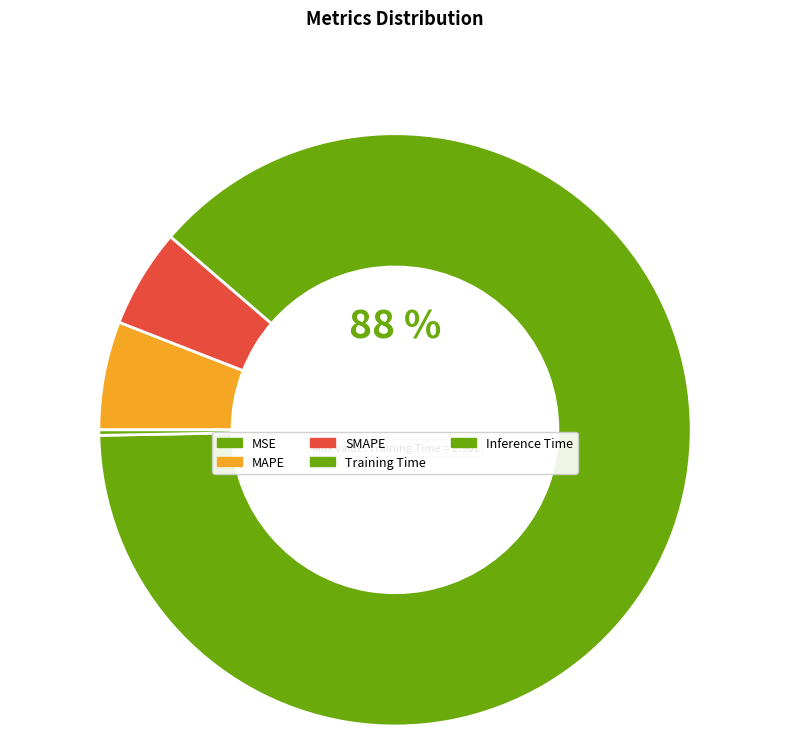

Which slice represents more than half of the pie?

Training Time